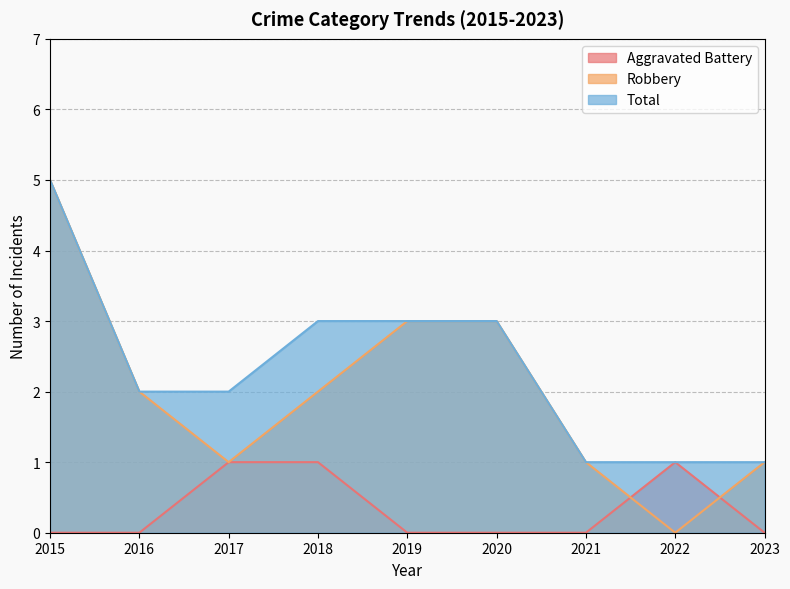

Where does the Total series first go above 2?

2015